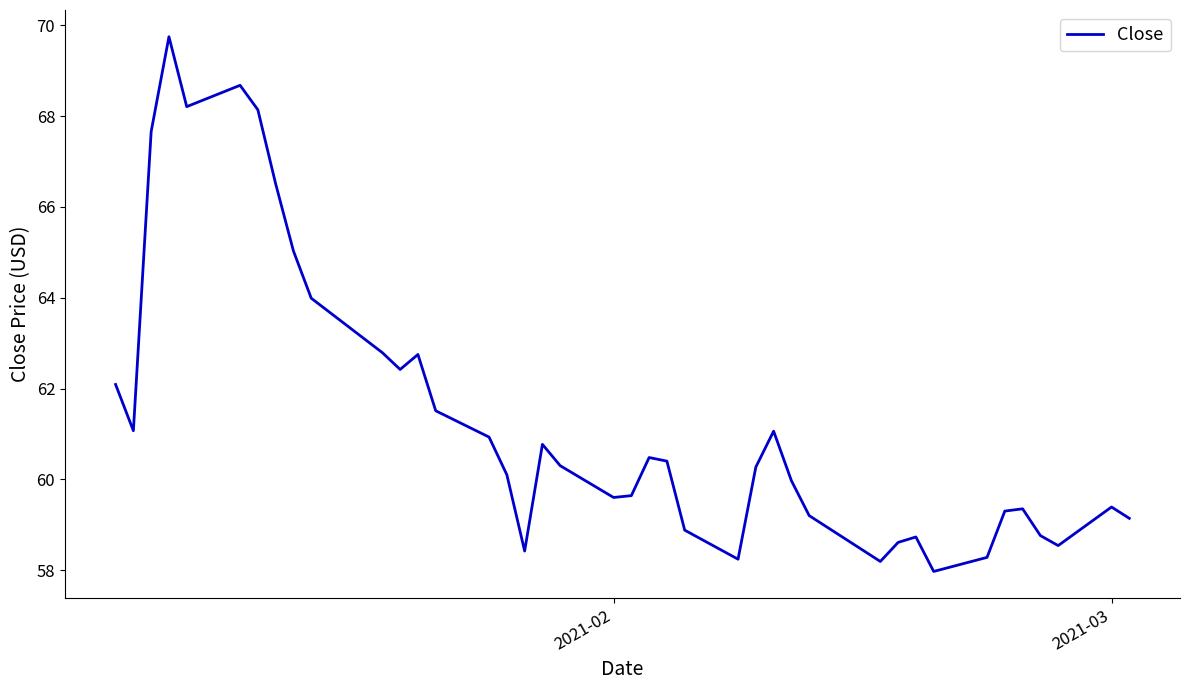

What is the smallest value displayed?

58.0